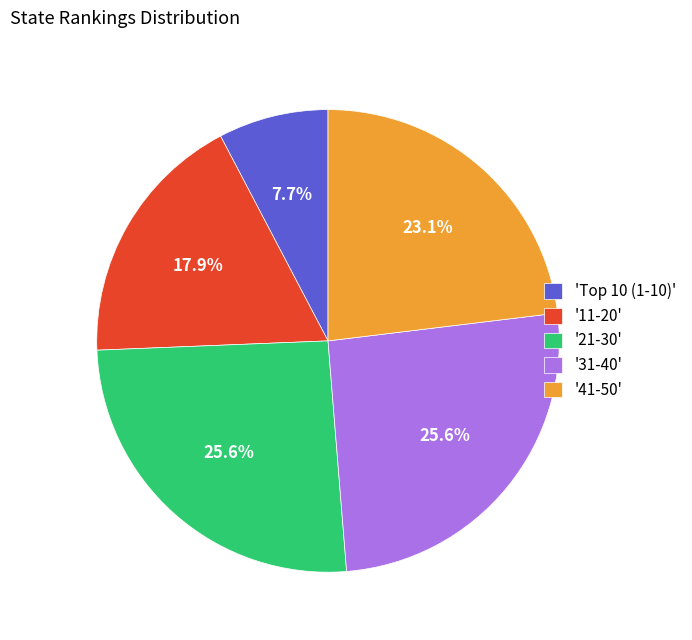

What is the smallest slice in the pie chart?

'Top 10 (1-10)'